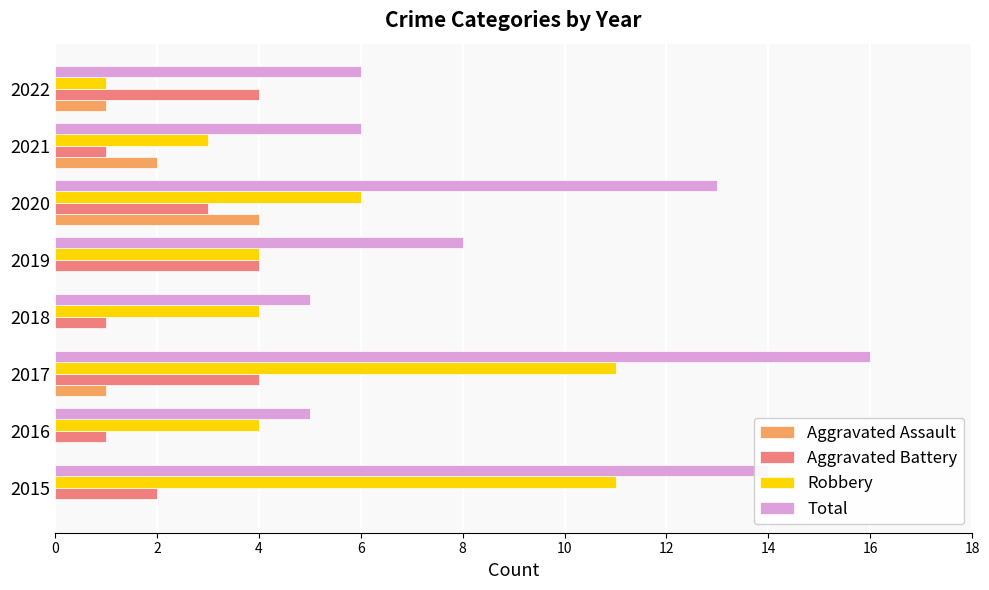

What is the approximate value of Total at 2022?

6